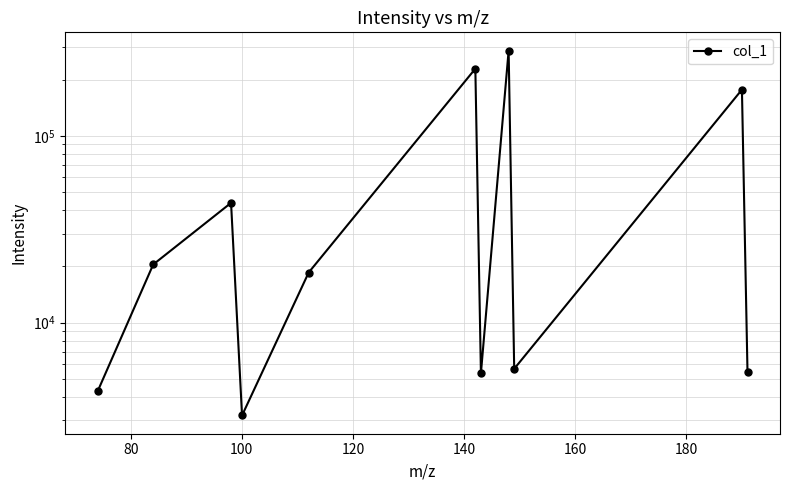

Reading left to right, extract all data points from this chart.

4279.0	20483.5	43783.1	3183.1	18552.9	228981.0	5354.2	286248.8	5658.6	176861.5	5430.4